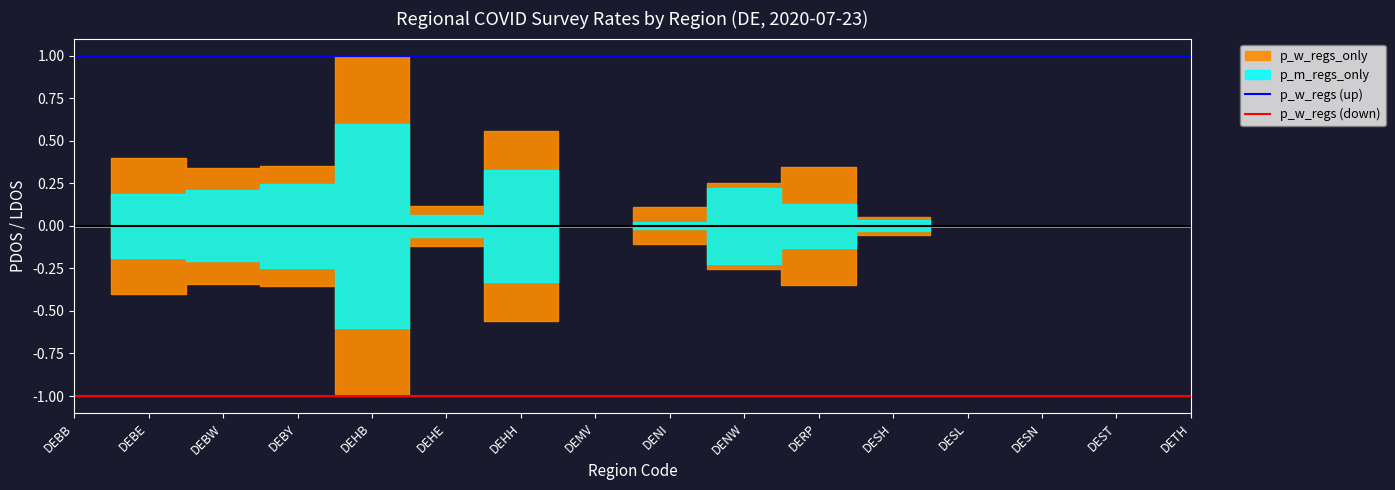

True or false: p_w_regs (up) and p_w_regs (down) cross at least once.

False